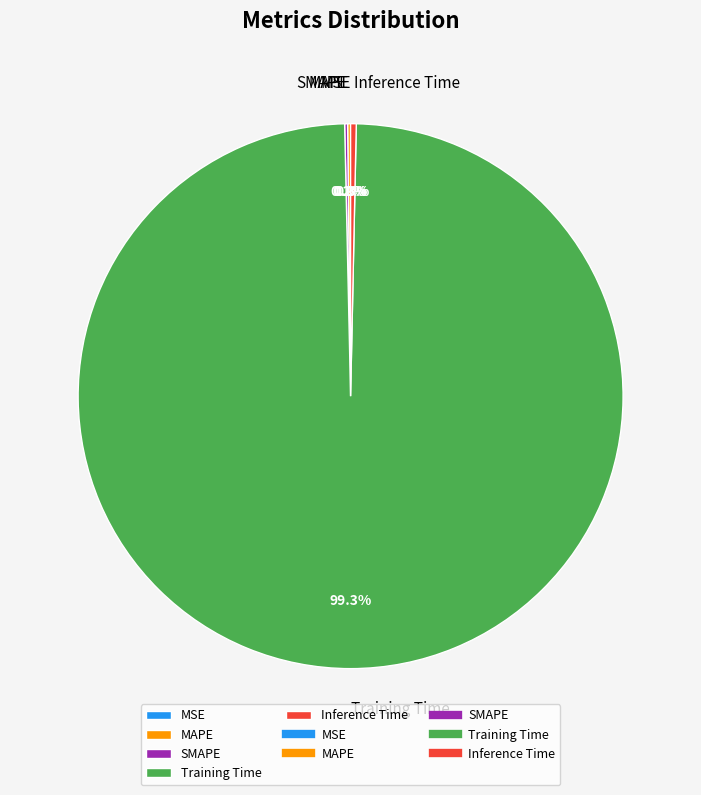

Which category has the biggest portion of the pie?

Training Time